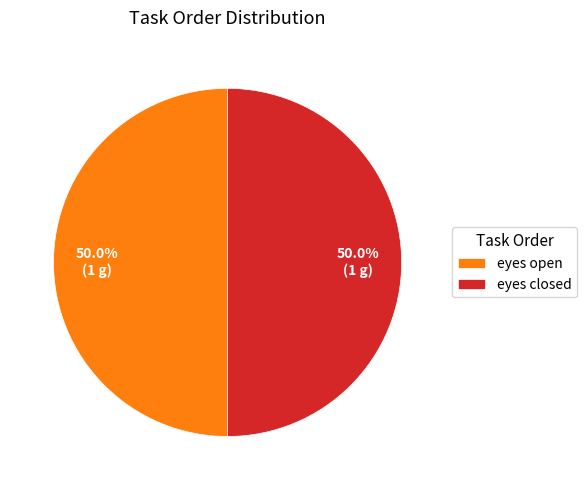

The eyes open slice represents 10% of the pie. True or false?

False